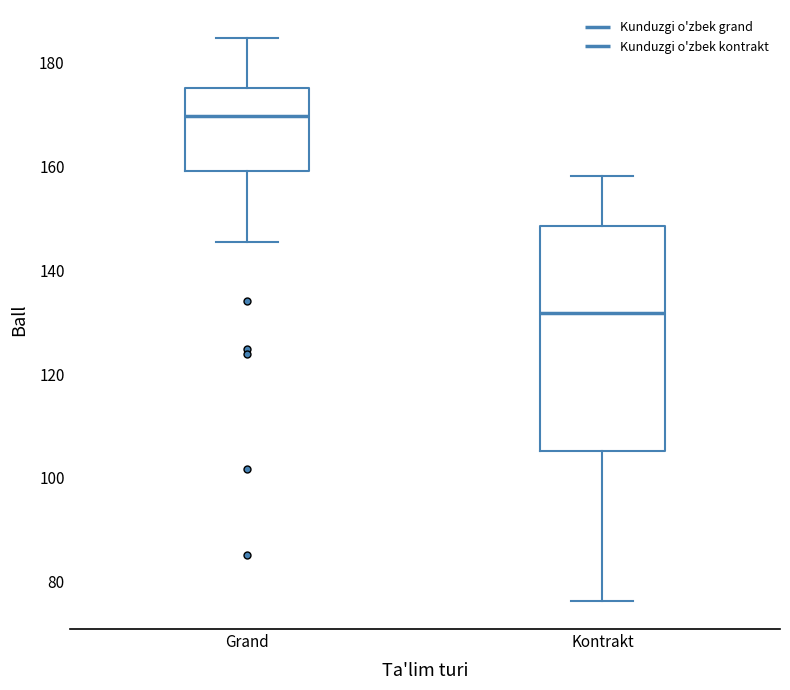

Where does the lower whisker of the box for Grand end on the y-axis? The values are not printed on the chart, so give them approximately, as read against the axis.

146